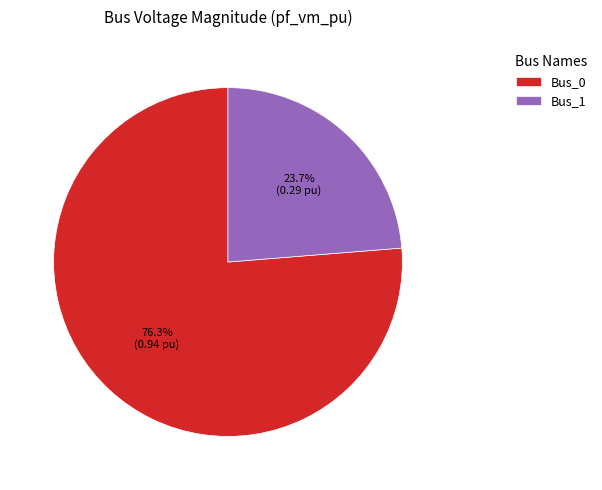

Is there a majority slice in this chart?

Yes